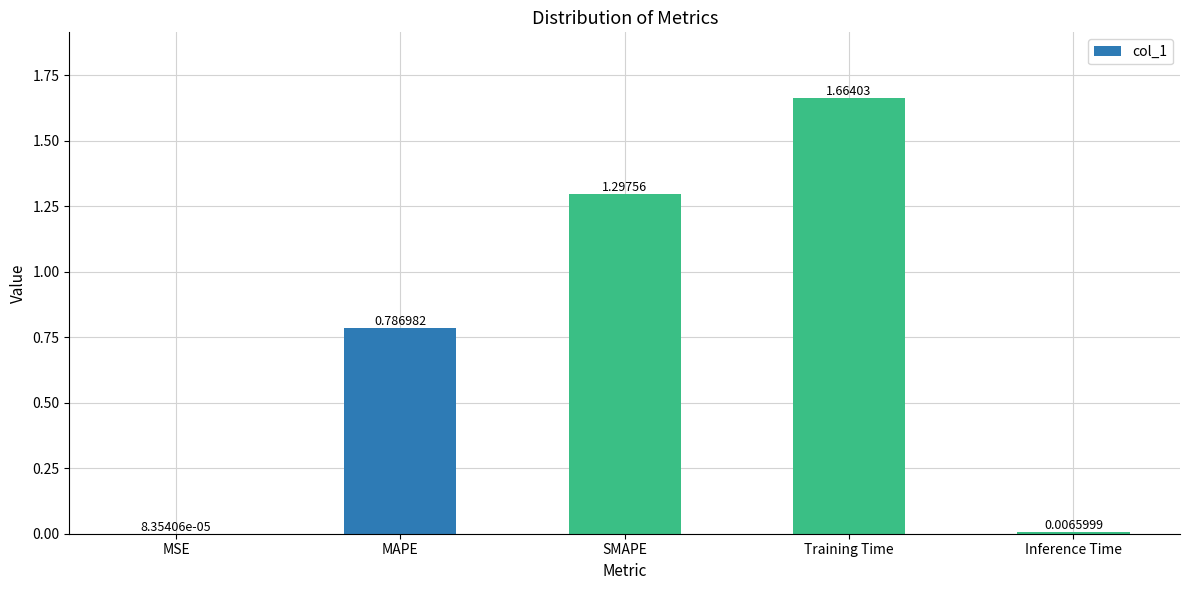

Between Training Time and Inference Time, which is larger?

Training Time